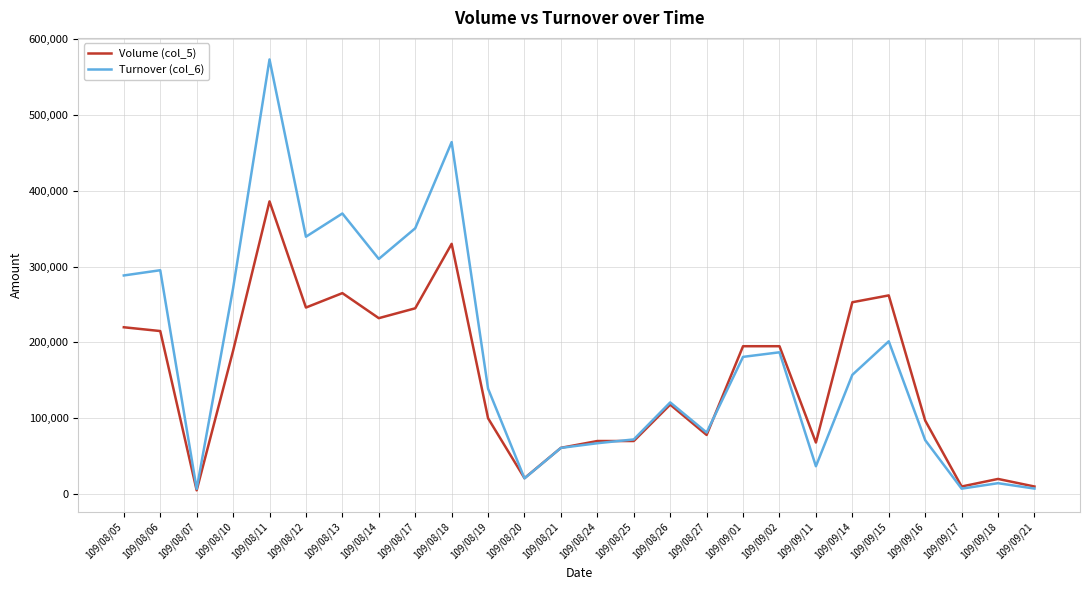

What is the sum of the Volume (col_5) values at 109/08/20 and 109/08/25?

91000